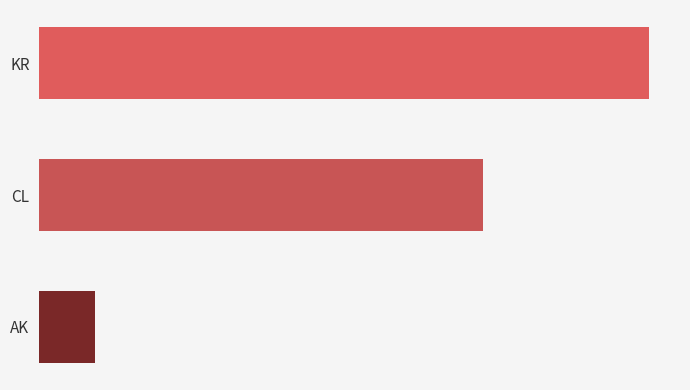

Does the chart contain stacked bars?

No